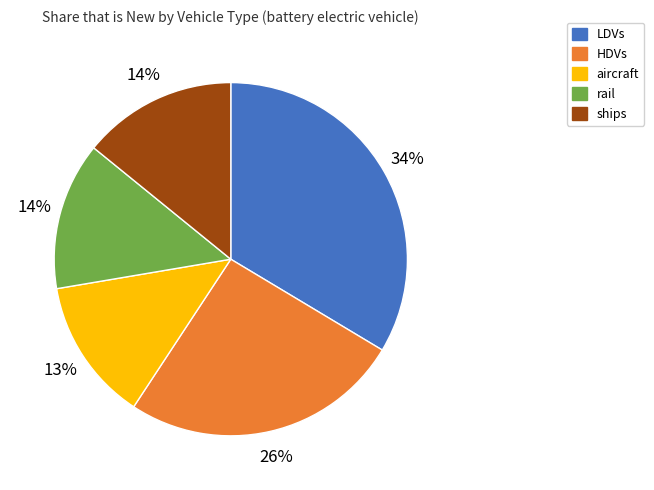

To the nearest percent, what portion does HDVs represent?

26%